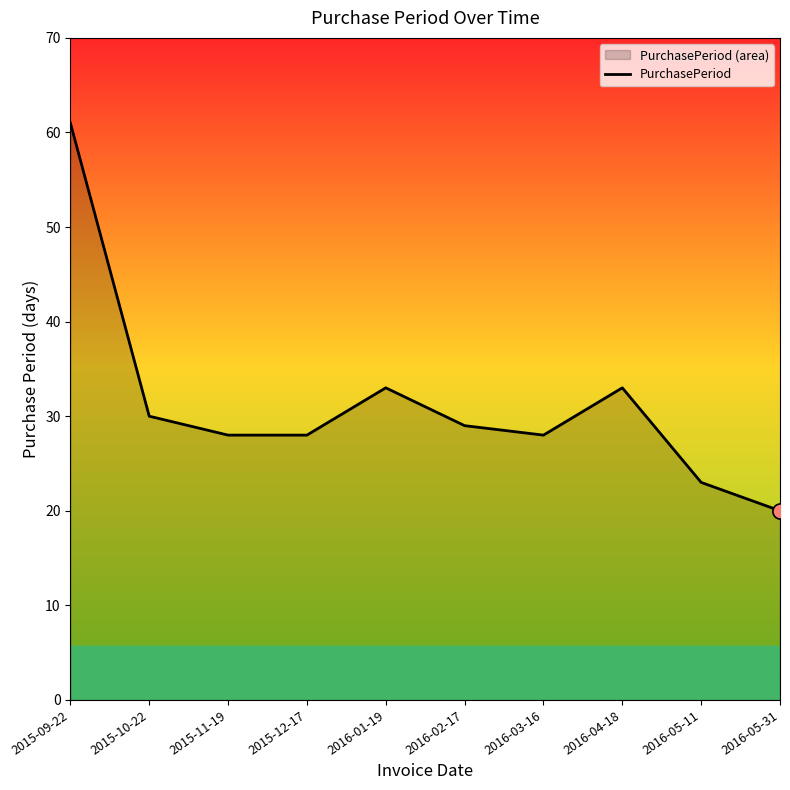

What is the ratio of the value at 2016-02-17 to the value at 2015-11-19?

1.0